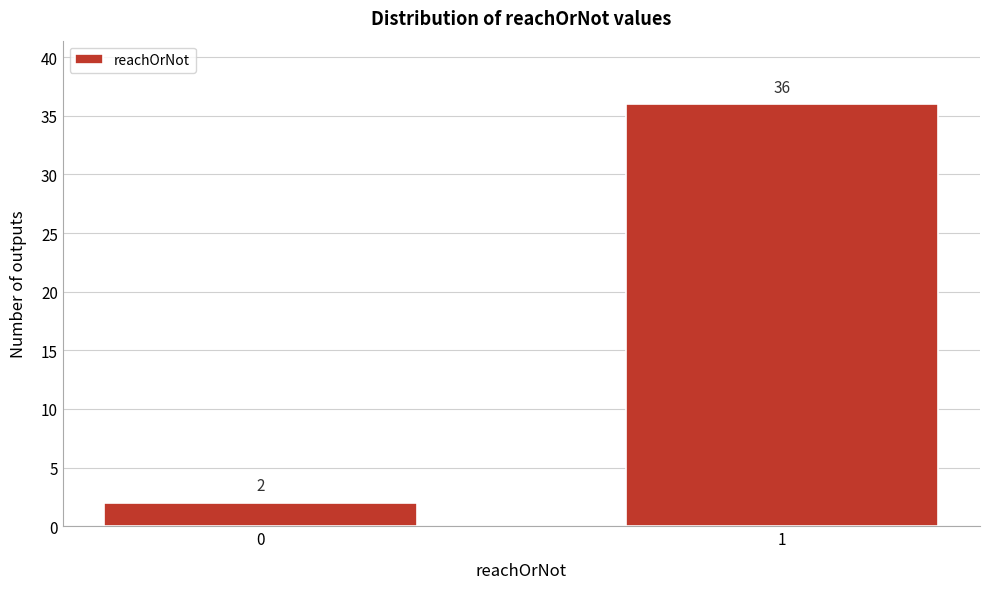

Reading left to right, list all the values displayed in this chart.

2	36